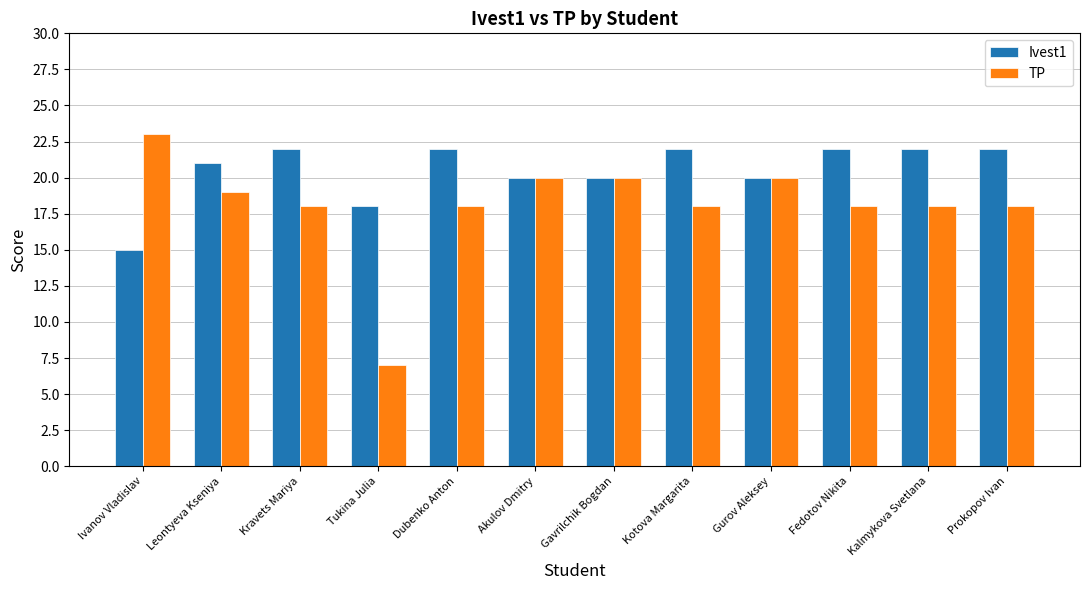

What is the average value of the TP series?

18